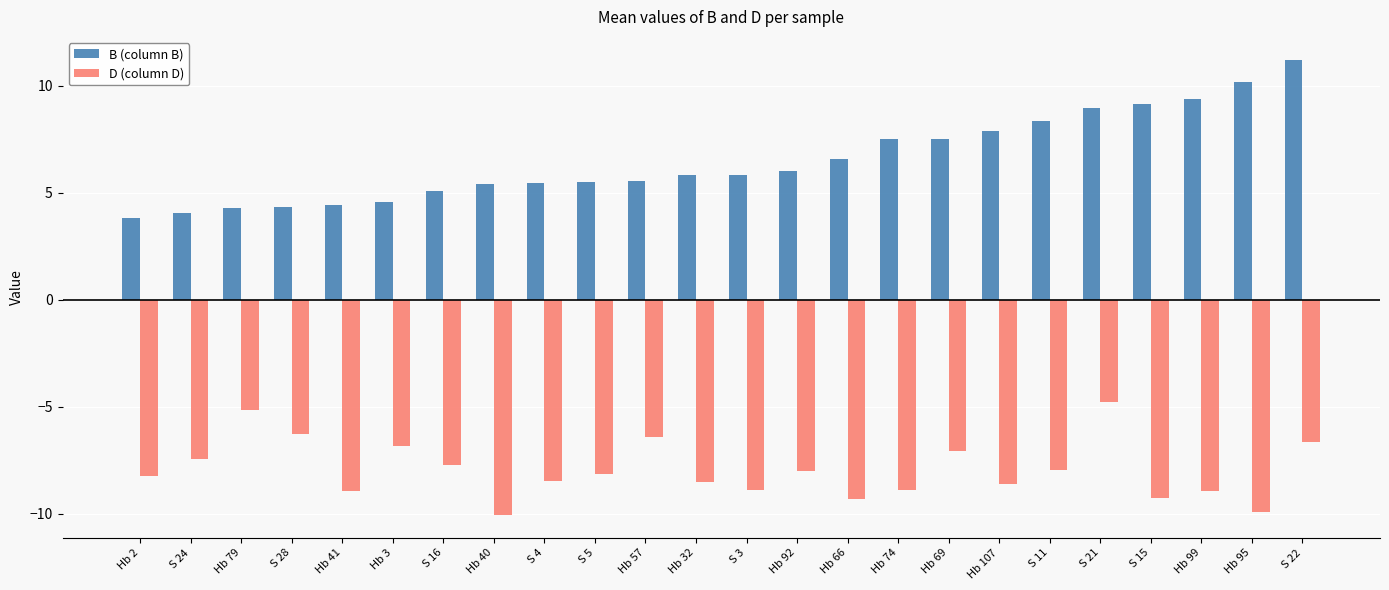

What is the highest value of the D (column D) series?

-4.8